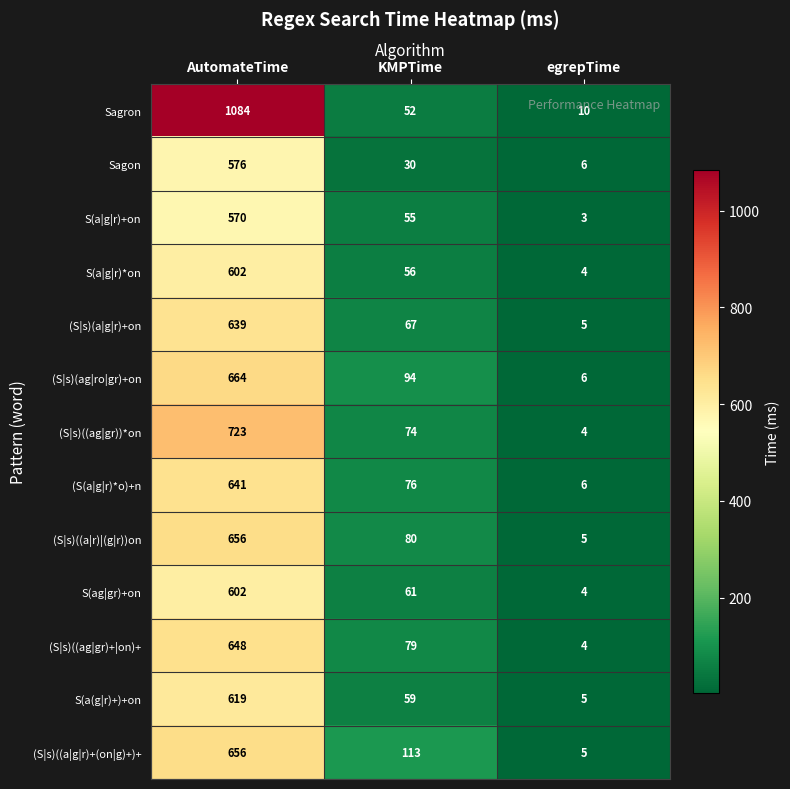

What value does the (S|s)(a|g|r)+on series have at AutomateTime?

639